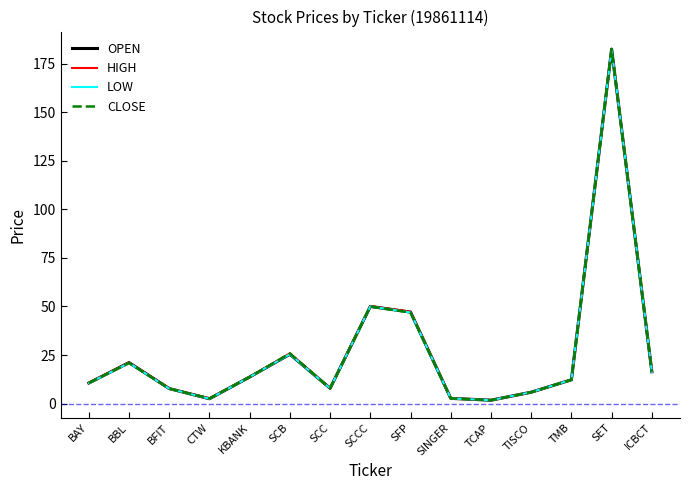

At which category does the chart reach its peak across all series?

SET